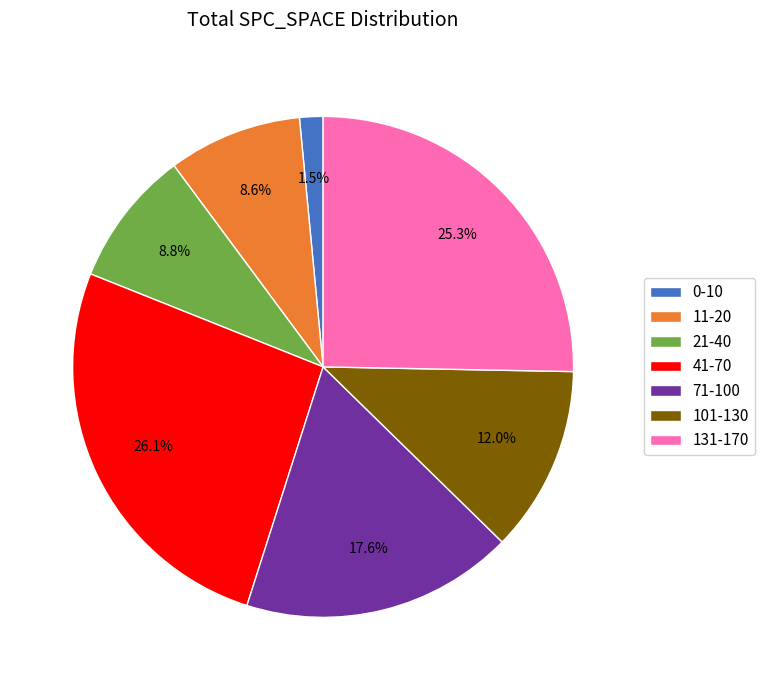

To the nearest percent, what is the difference between the largest and smallest slice percentages?

25%